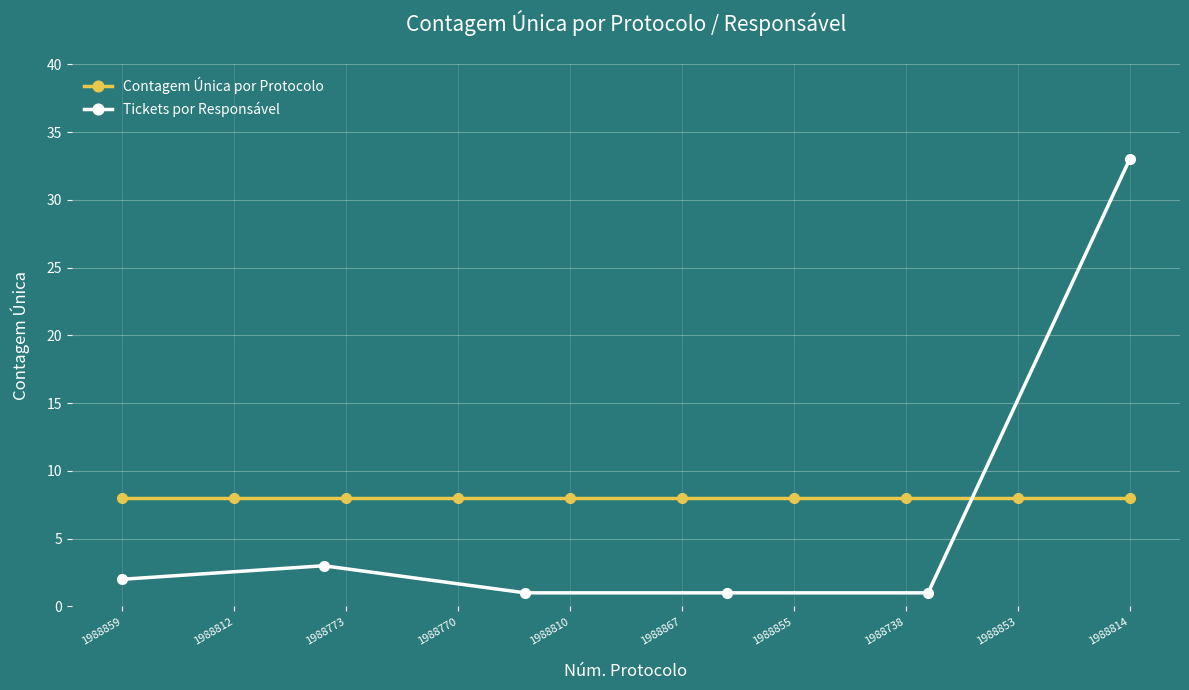

The value of Tickets por Responsável at 1988814 is 11. True or false?

False